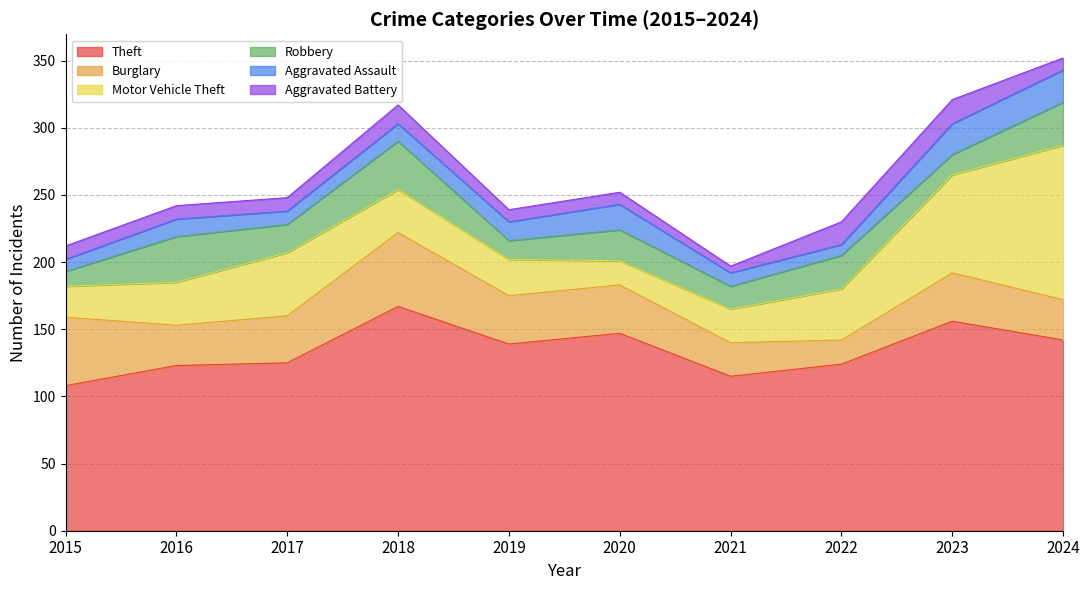

At which category does Theft reach its first local peak?

2018